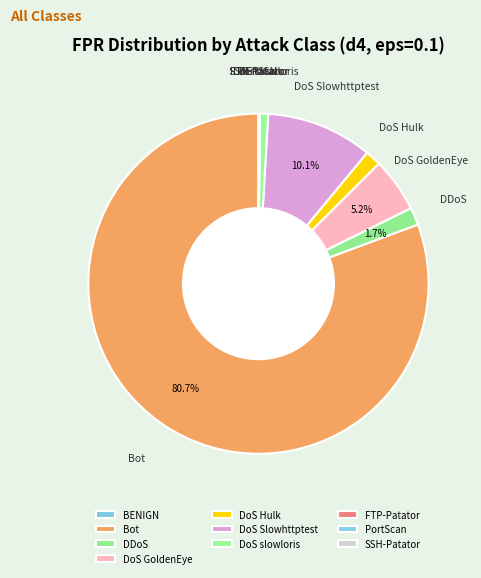

Do DoS slowloris and Bot together represent more than half of the pie?

Yes